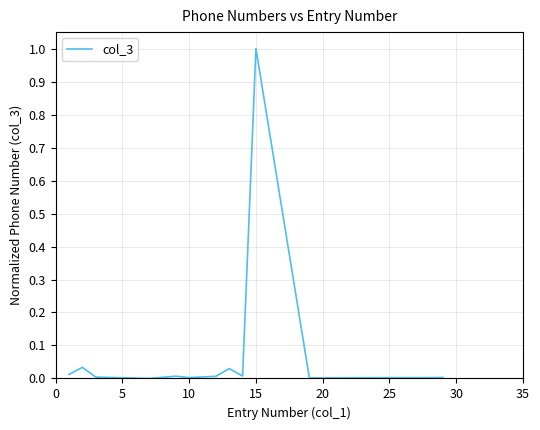

How many lines are shown in the chart?

1